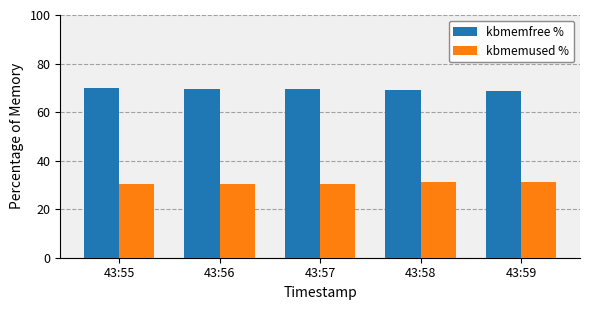

What is the highest value of the kbmemfree % series?

69.8